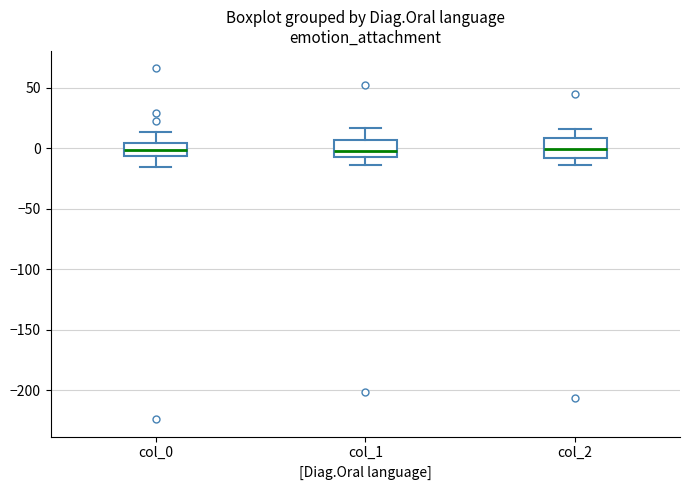

Reading left to right, read every box against the y-axis: the position of its median line, the range the box covers, and the ends of its whiskers. The values are not printed on the chart, so give them approximately, as read against the axis.

col_0: median 0, box -5 to 5, whiskers -15 to 15
col_1: median 0, box -5 to 5, whiskers -15 to 15
col_2: median 0, box -10 to 10, whiskers -15 to 15